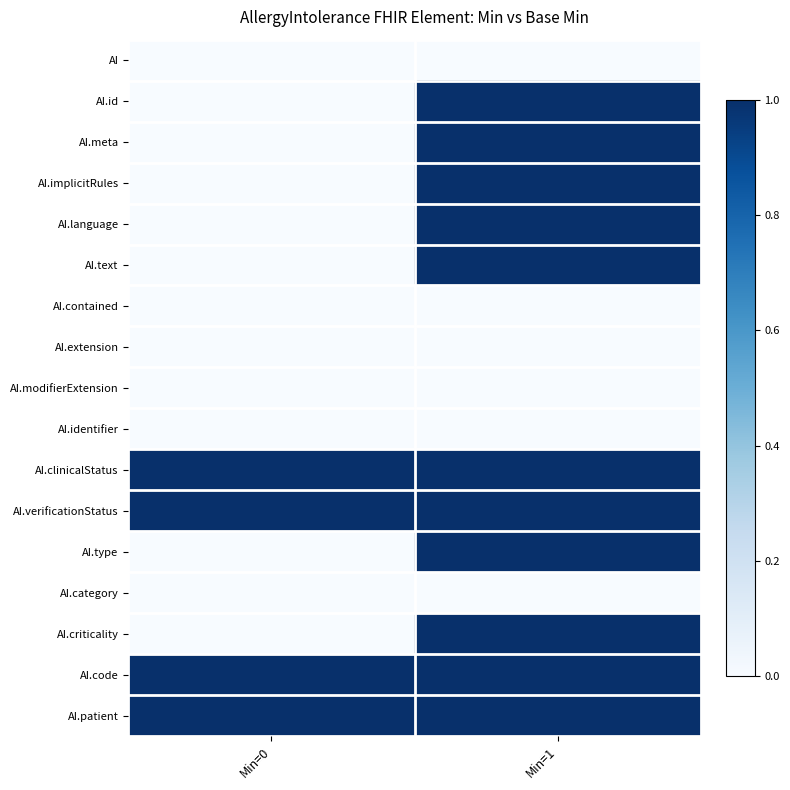

List the series in order of their peak value, highest first.

AI.id, AI.meta, AI.implicitRules, AI.language, AI.text, AI.clinicalStatus, AI.verificationStatus, AI.type, AI.criticality, AI.code, AI.patient, AI, AI.contained, AI.extension, AI.modifierExtension, AI.identifier, AI.category